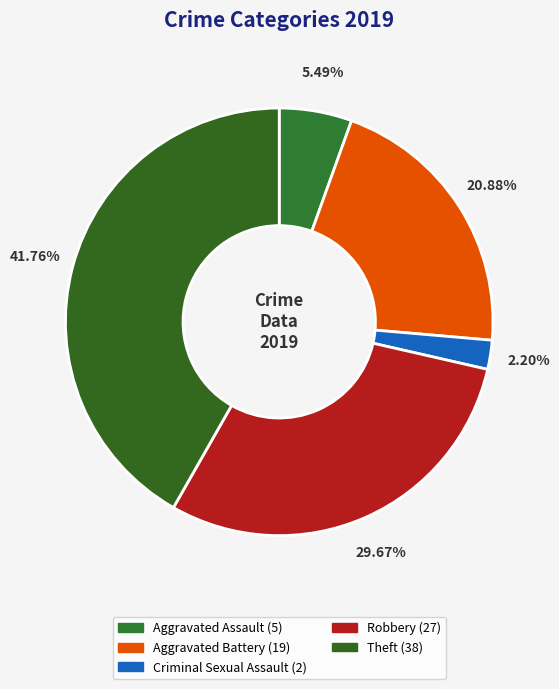

To the nearest percent, what is the combined percentage of Robbery and Aggravated Assault?

35%